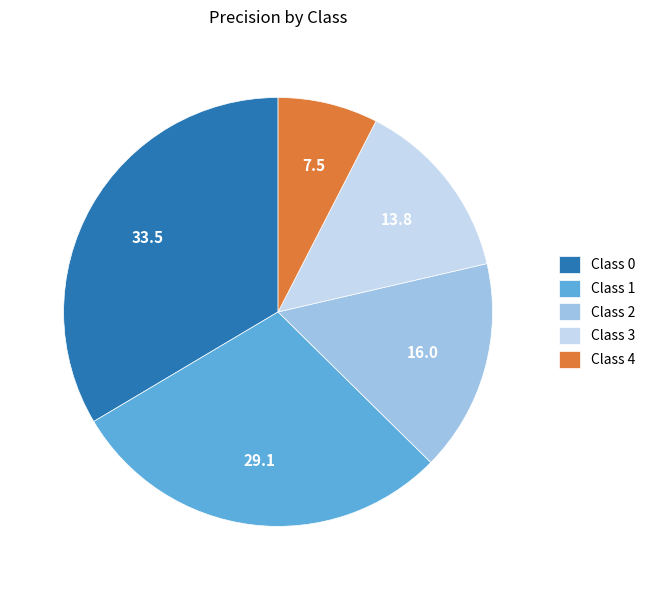

Is the sum of Class 3 and Class 2 greater than half?

No